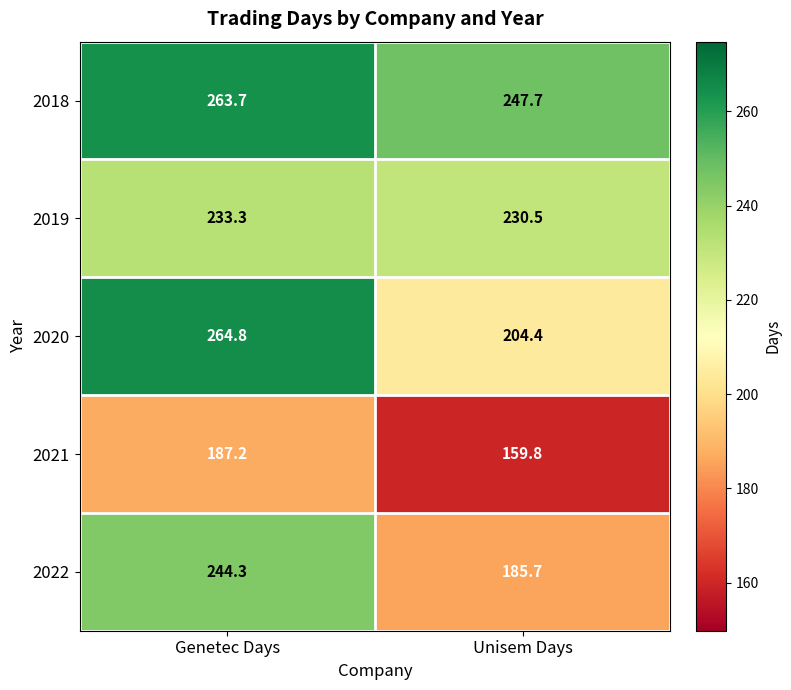

Which label corresponds to the largest value in the chart?

Genetec Days